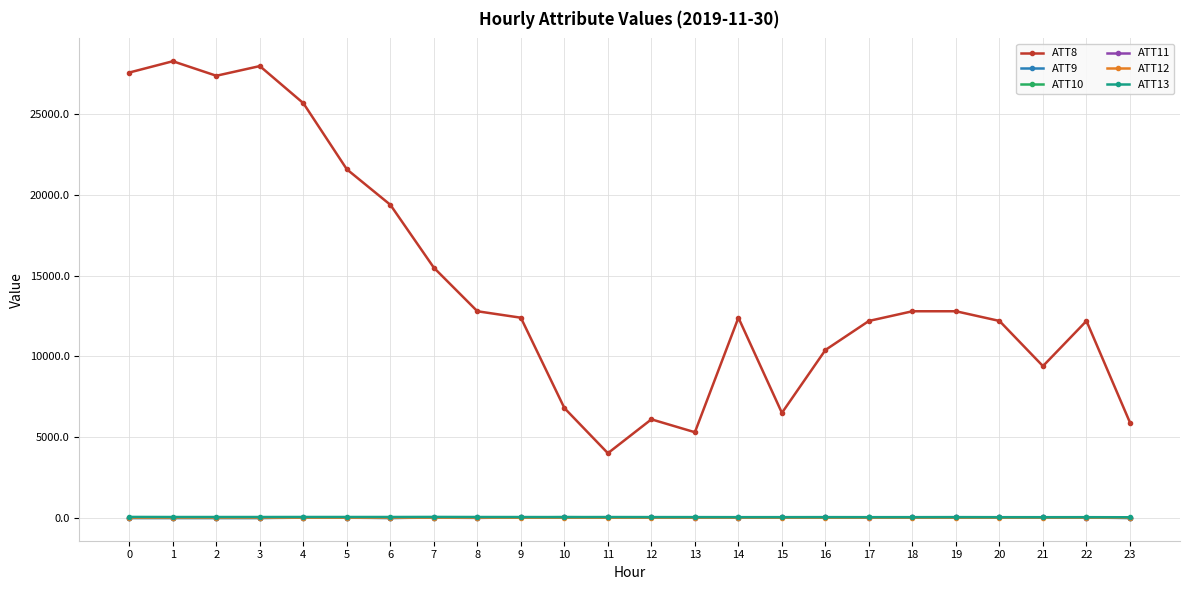

Which series has the largest total across all categories?

ATT8